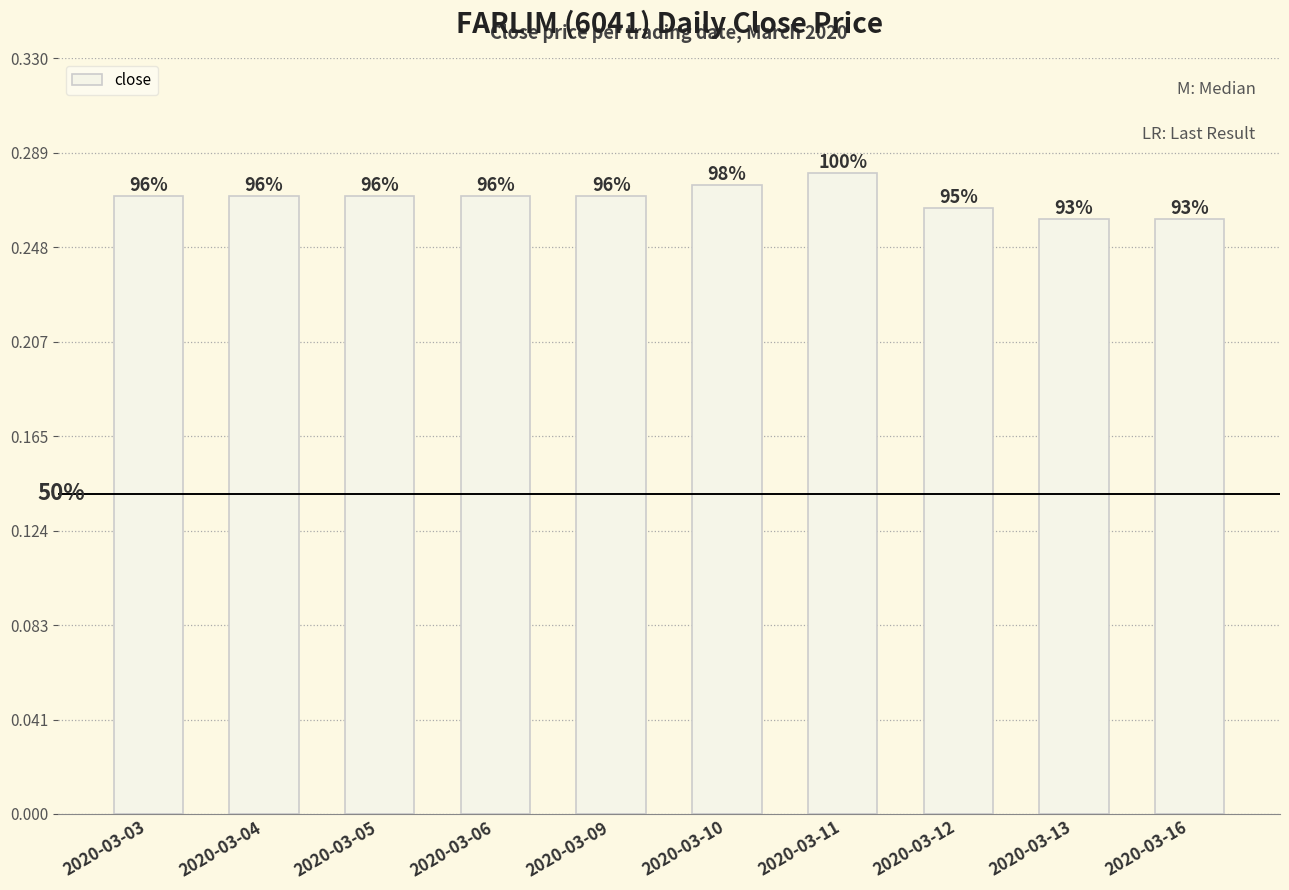

Are the bars horizontal?

No